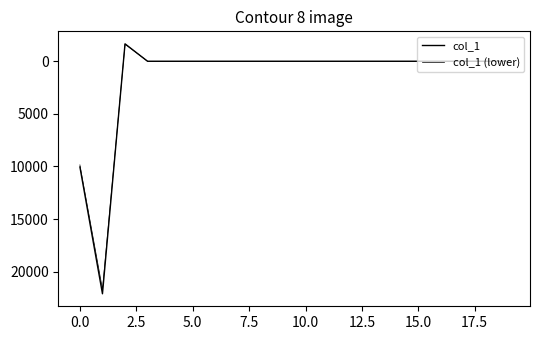

At how many categories does at least one series exceed 7636?

2